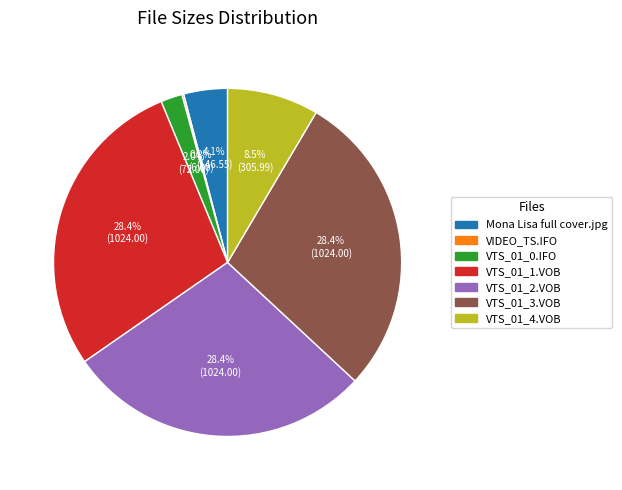

What percentage do VTS_01_3.VOB and VTS_01_1.VOB together represent?

56.8%